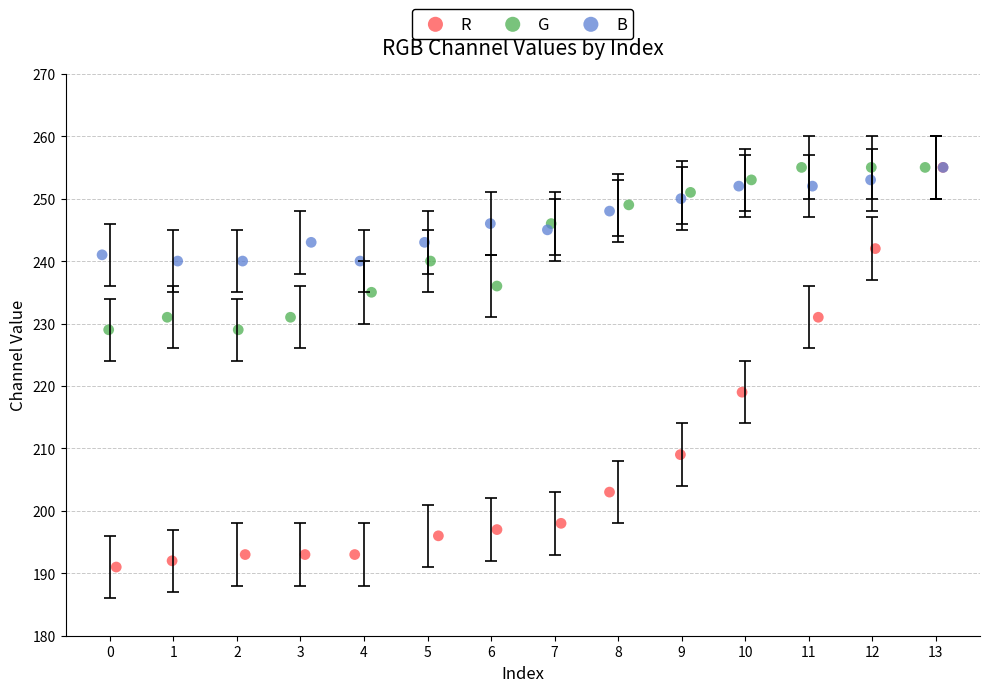

Which series contains the lowest Y value?

R